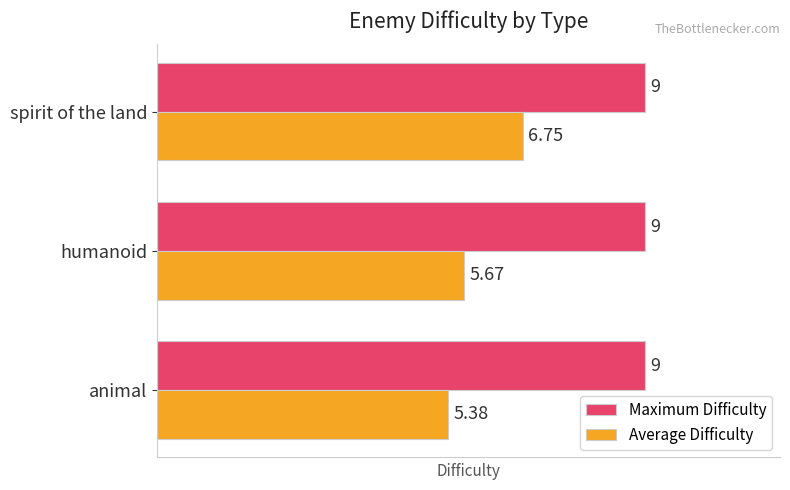

At which label is Average Difficulty closest to 6?

humanoid